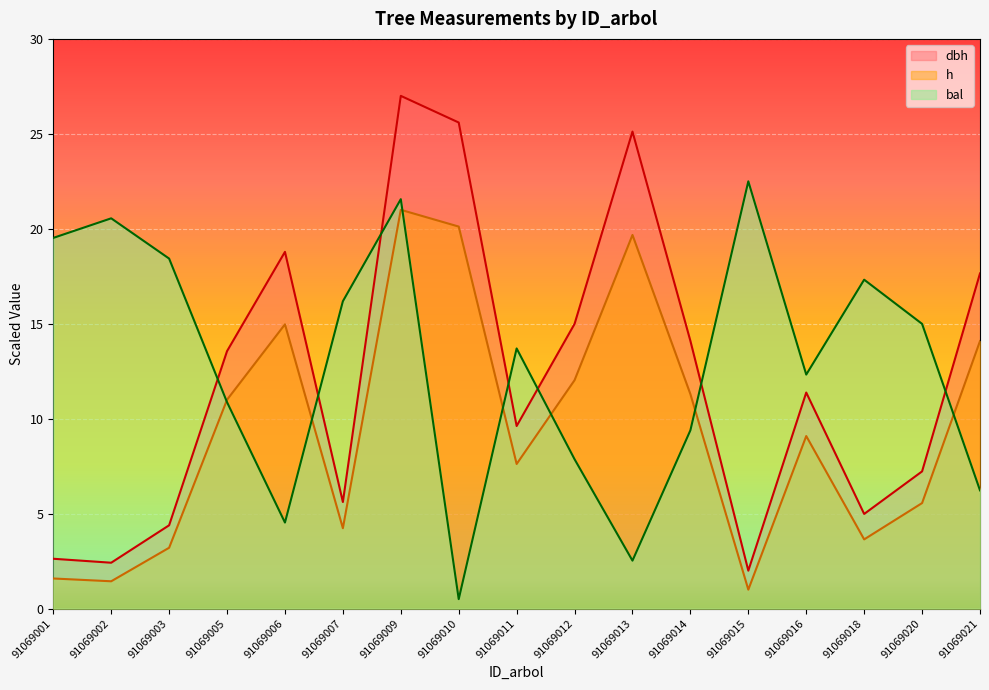

Which has a higher value, 91069012 or 91069011?

91069012